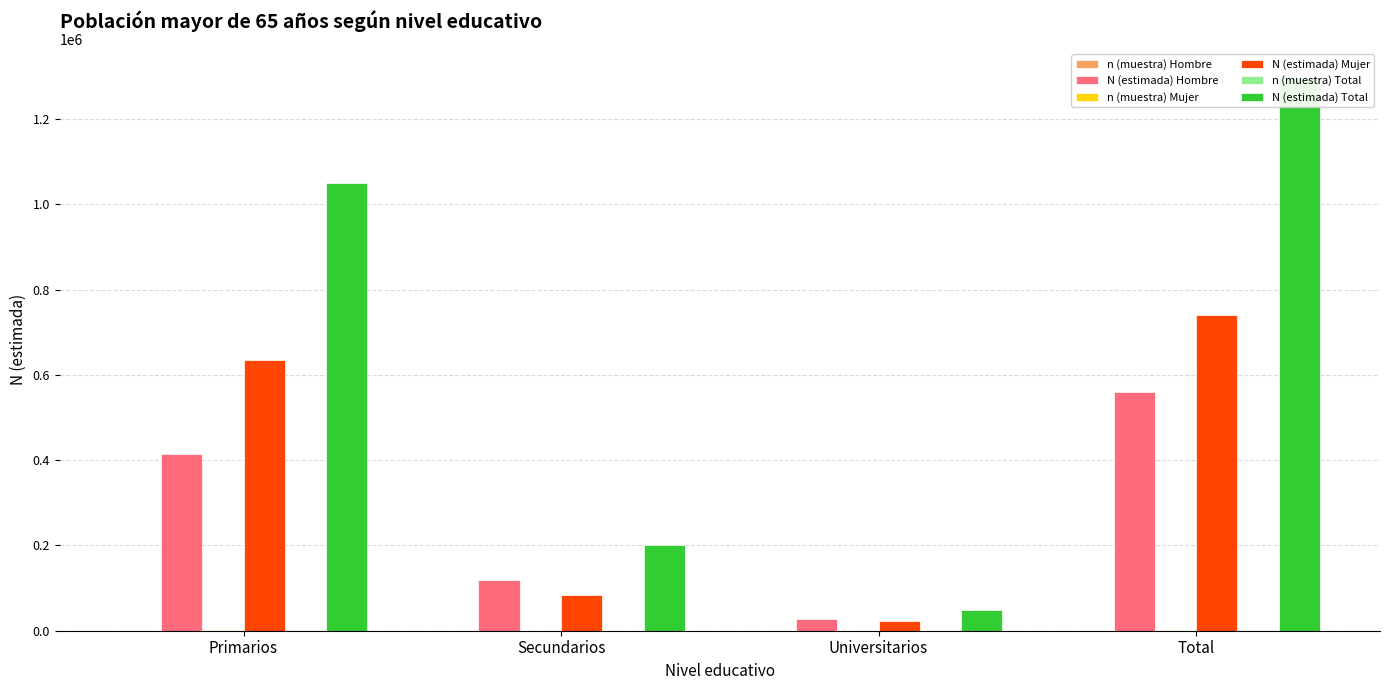

How many N (estimada) Total values are between 201739 and 1299502?

3